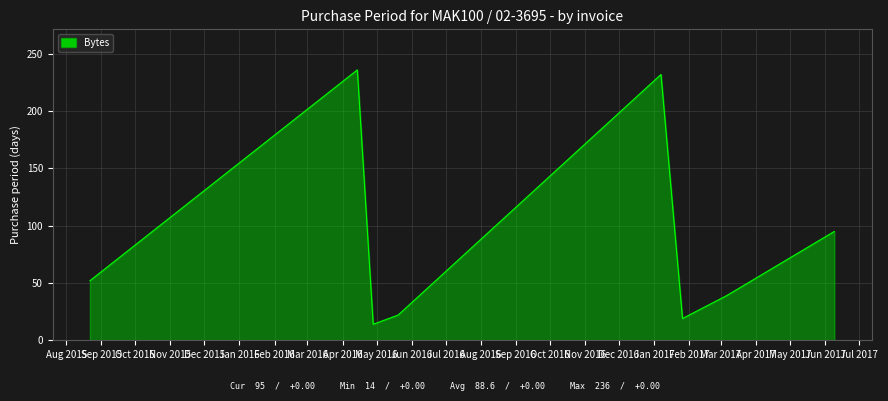

What is the sum of all values?

709